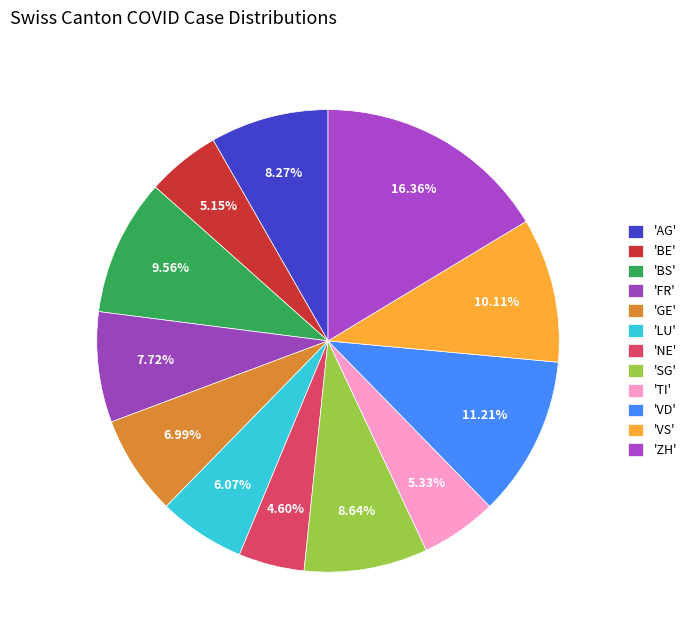

How many segments does this pie chart have?

12